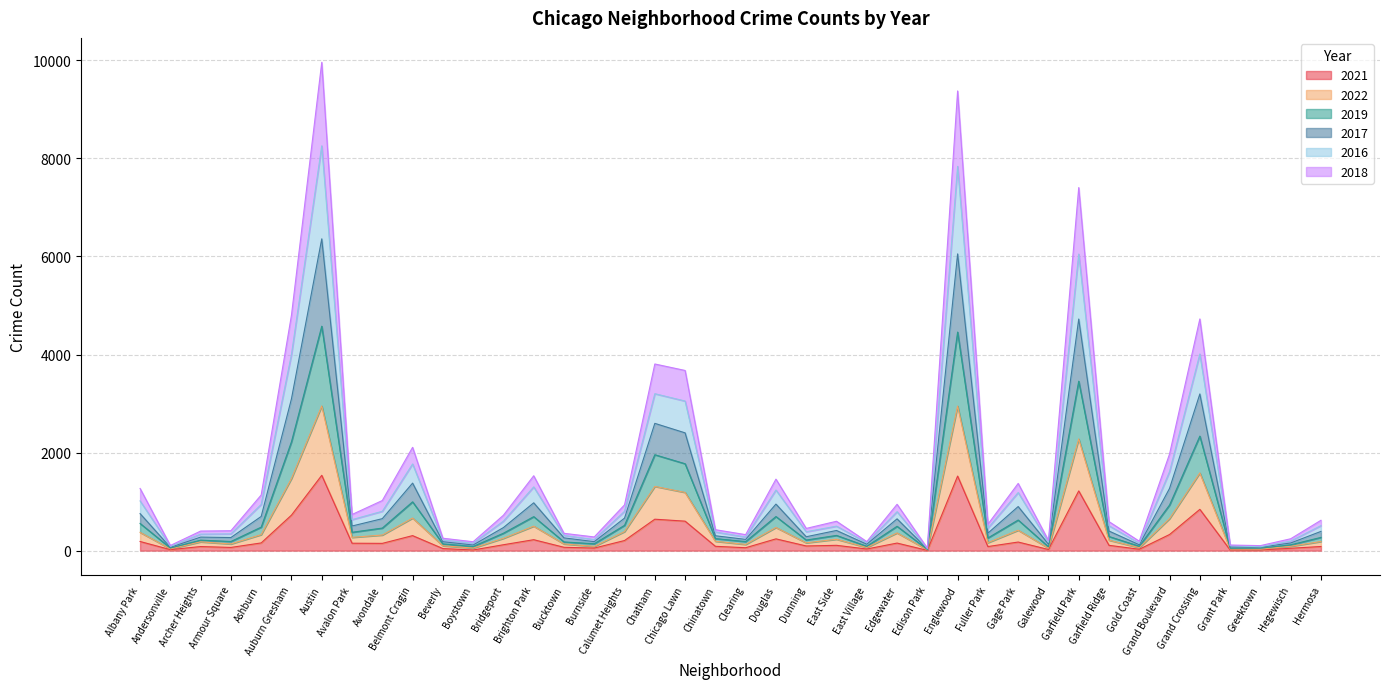

At how many categories does at least one series exceed 9233?

2